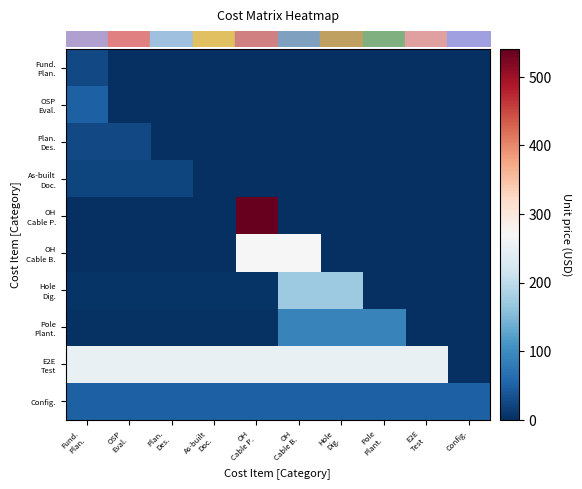

Reading left to right, extract all data points from this chart.

row_0: 27.0	0.0	0.0	0.0	0.0	0.0	0.0	0.0	0.0	0.0
row_1: 50.0	0.0	0.0	0.0	0.0	0.0	0.0	0.0	0.0	0.0
row_2: 27.0	27.0	0.0	0.0	0.0	0.0	0.0	0.0	0.0	0.0
row_3: 23.0	23.0	23.0	0.0	0.0	0.0	0.0	0.0	0.0	0.0
row_4: 0.3	0.3	0.3	0.3	540.0	0.0	0.0	0.0	0.0	0.0
row_5: 0.1	0.1	0.1	0.1	270.0	270.0	0.0	0.0	0.0	0.0
row_6: 4.8	4.8	4.8	4.8	4.8	172.8	172.8	0.0	0.0	0.0
row_7: 2.5	2.5	2.5	2.5	2.5	90.0	90.0	90.0	0.0	0.0
row_8: 250.0	250.0	250.0	250.0	250.0	250.0	250.0	250.0	250.0	0.0
row_9: 50.0	50.0	50.0	50.0	50.0	50.0	50.0	50.0	50.0	50.0